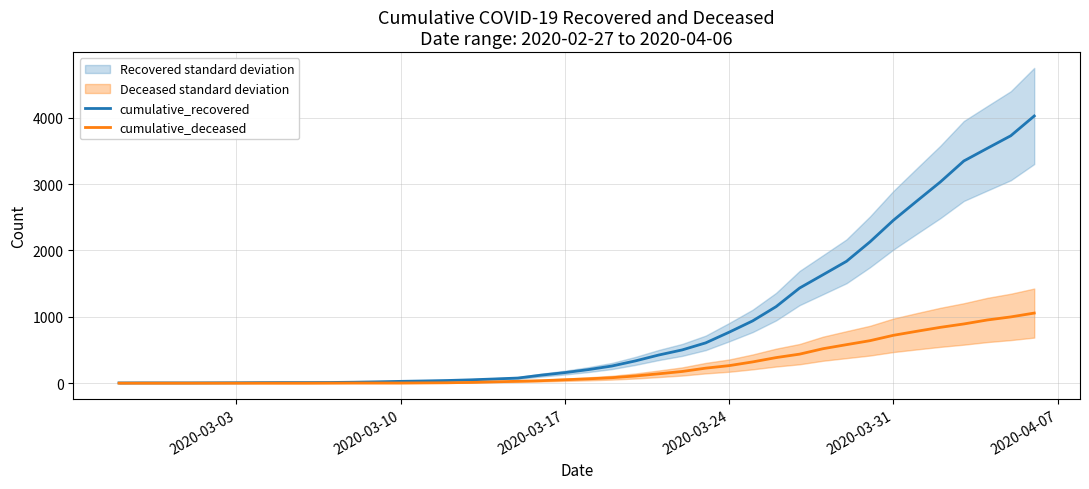

Which series has the largest range (max minus min)?

cumulative_recovered